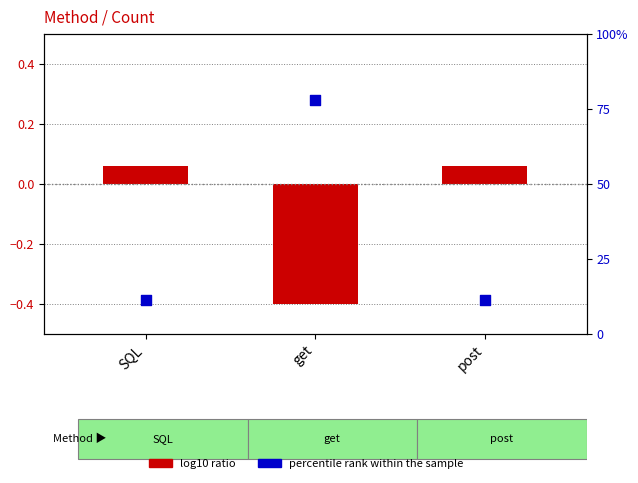

Which series has the widest spread of Y values?

percentile rank within the sample